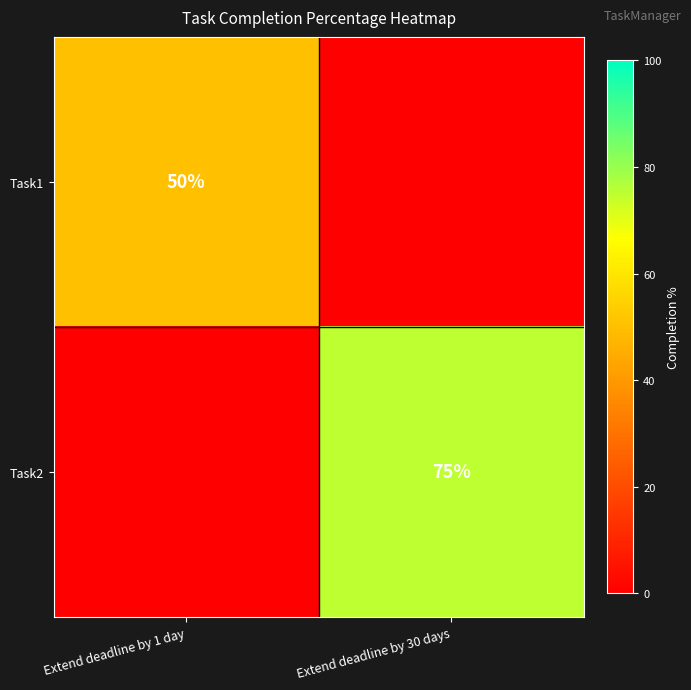

Is the value of Task1 at Extend deadline by 1 day greater than the value of Task2 at Extend deadline by 30 days?

No